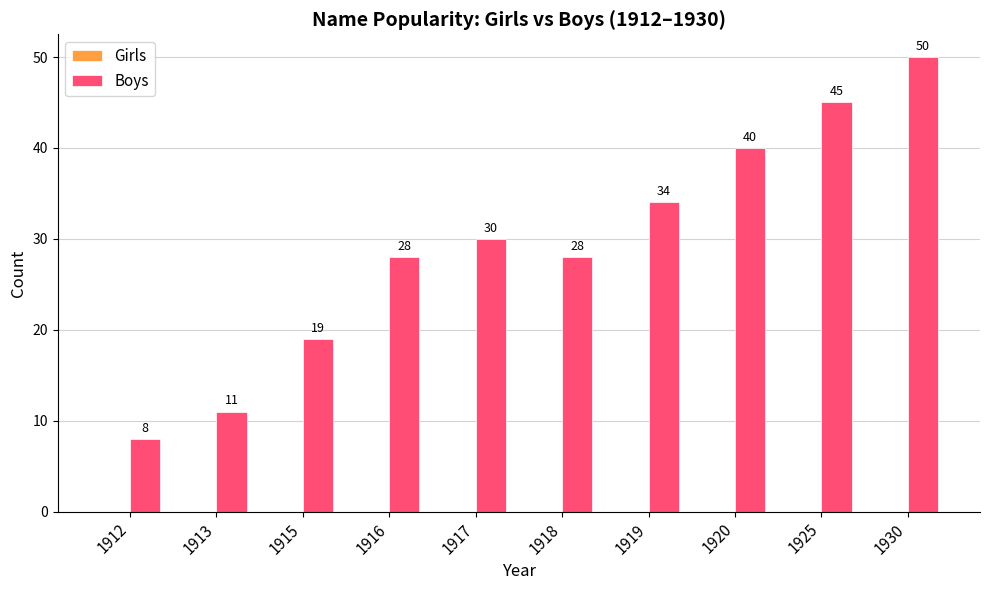

Reading left to right, transcribe all the data shown in this chart.

1912=8	1913=11	1915=19	1916=28	1917=30	1918=28	1919=34	1920=40	1925=45	1930=50